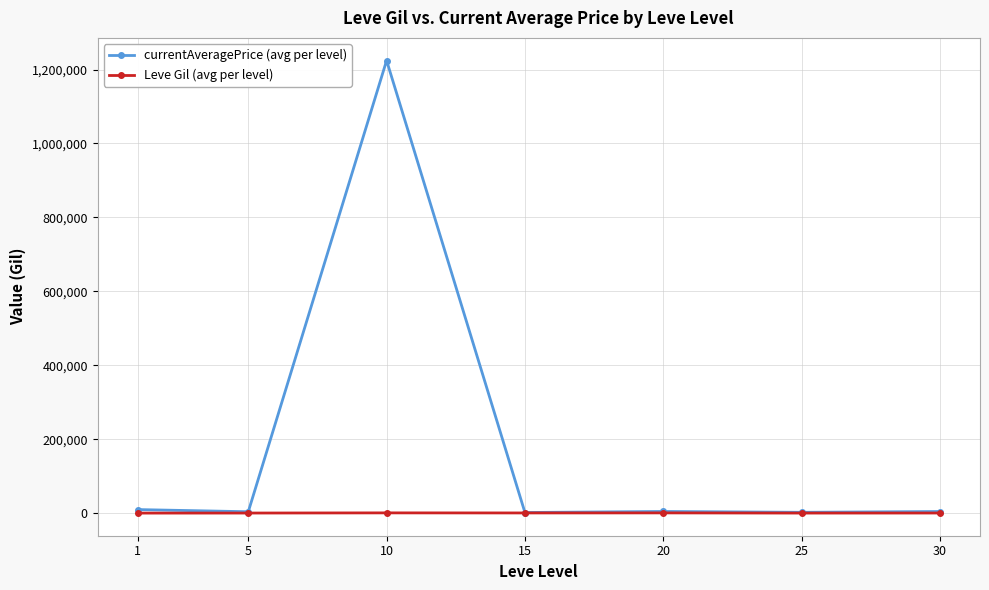

Is the value of Leve Gil (avg per level) at 1 greater than the value of currentAveragePrice (avg per level) at 10?

No